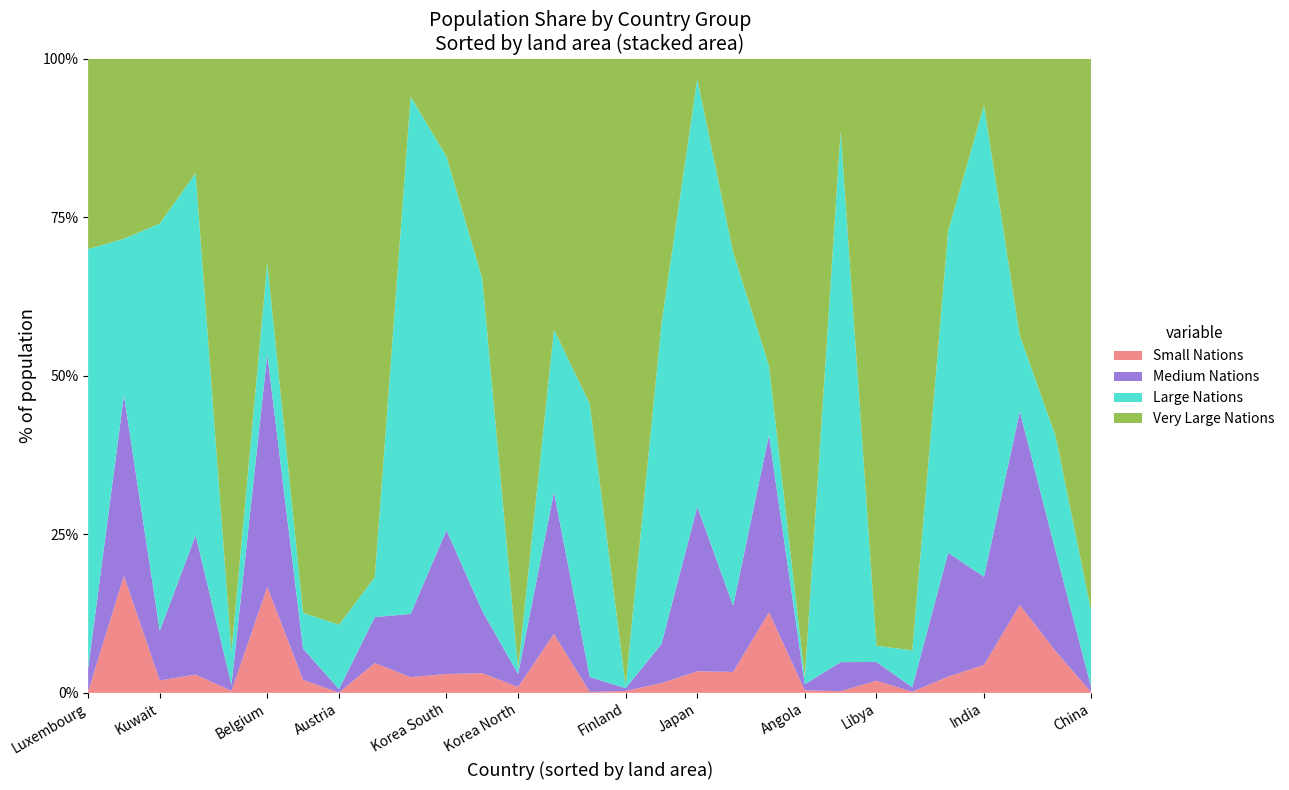

What is the highest value of the Small Nations series?

18.5